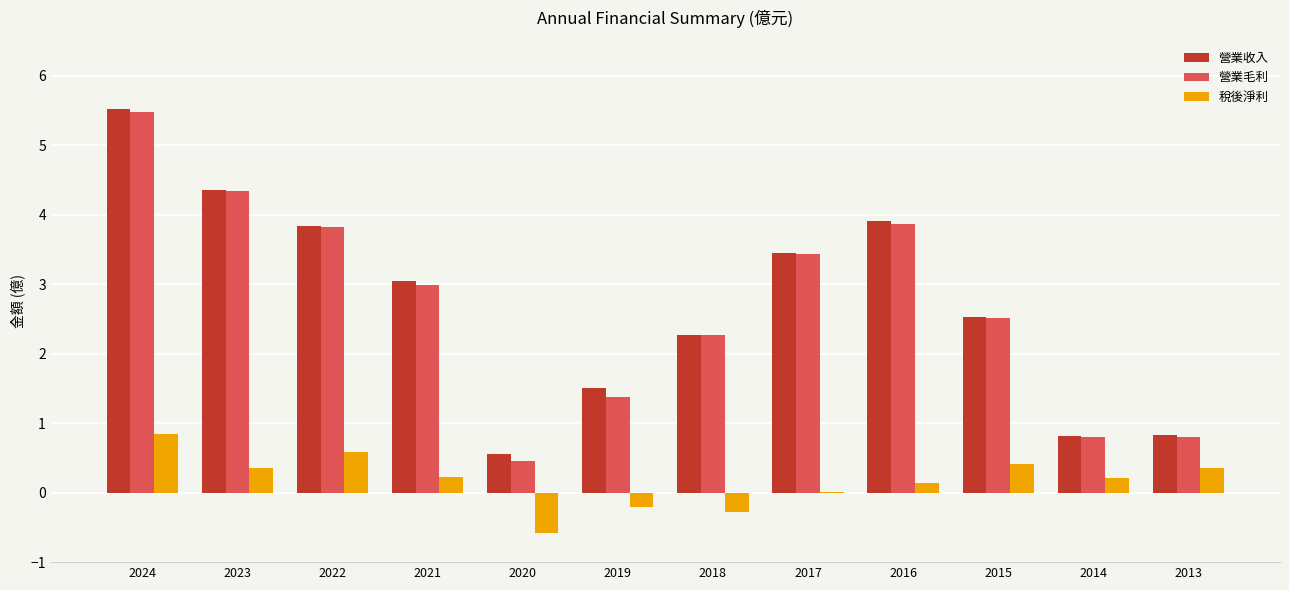

Which series changed the most between 2024 and 2021?

營業毛利